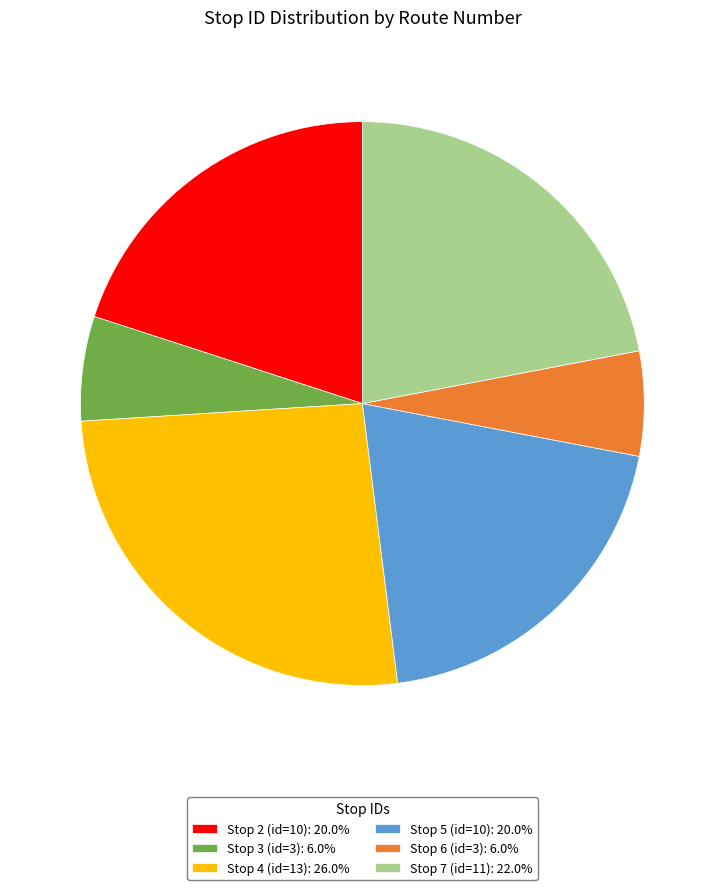

What is the ratio of the value at Stop 3 (id=3): 6.0% to the value at Stop 5 (id=10): 20.0%?

0.3